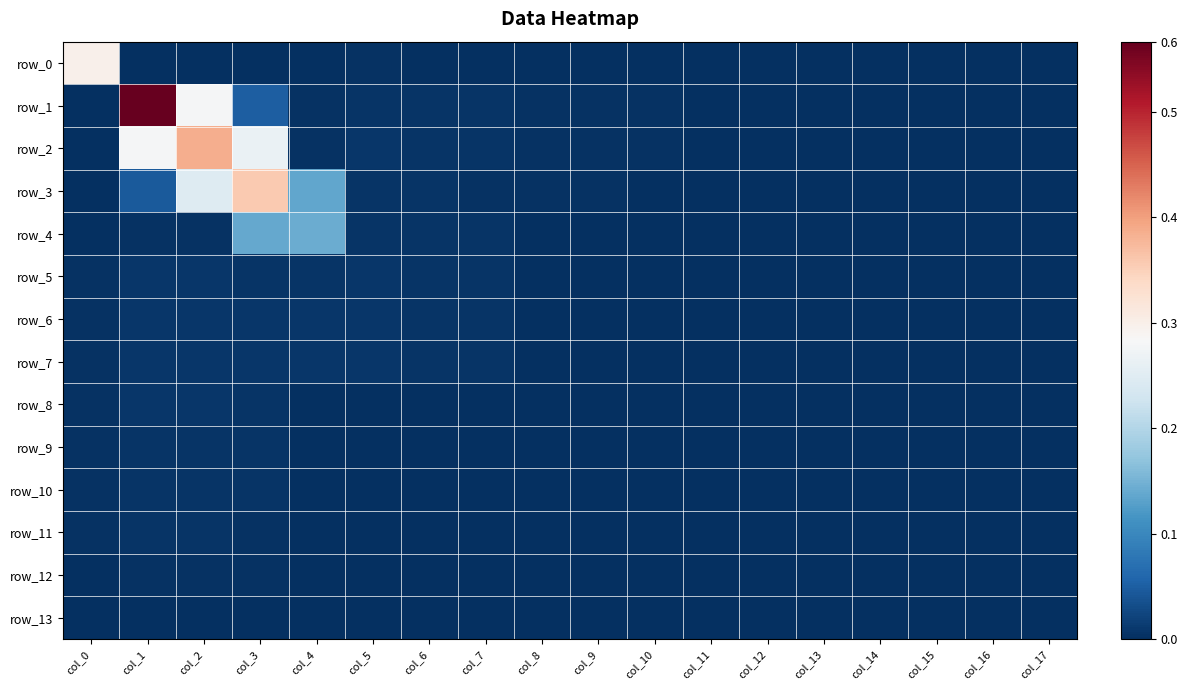

Which category has the lowest value across all series?

col_1